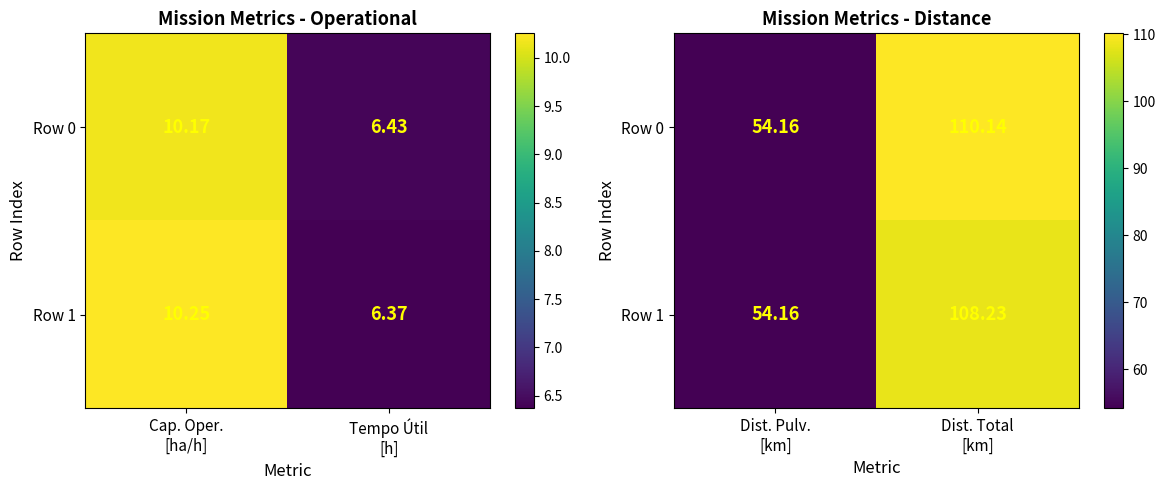

True or false: Row 0 has a value of 148.9 at Dist. Total [km].

False